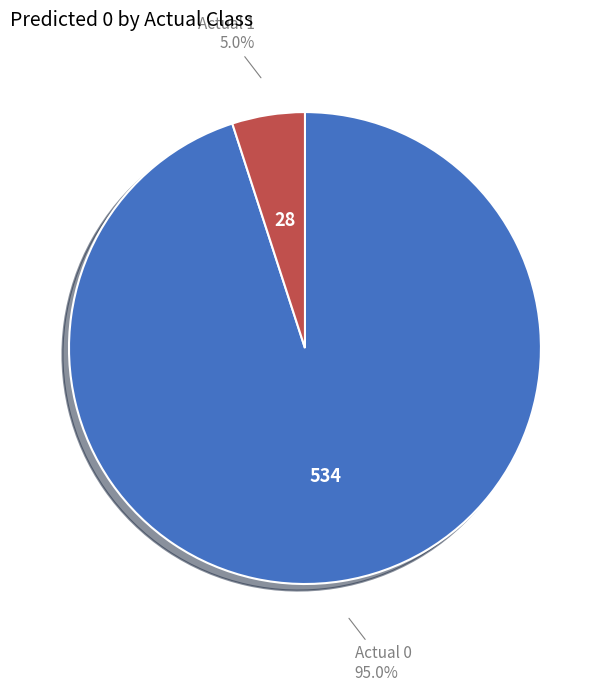

Is there any slice that represents more than half of the pie?

Yes